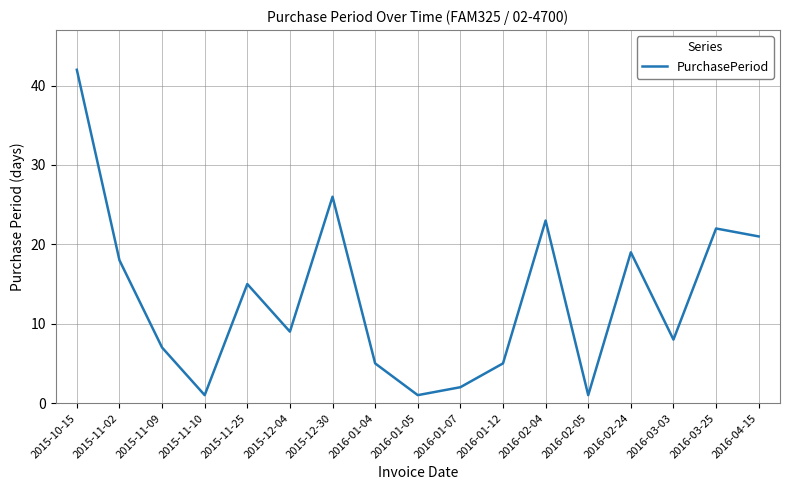

What is the average value?

13